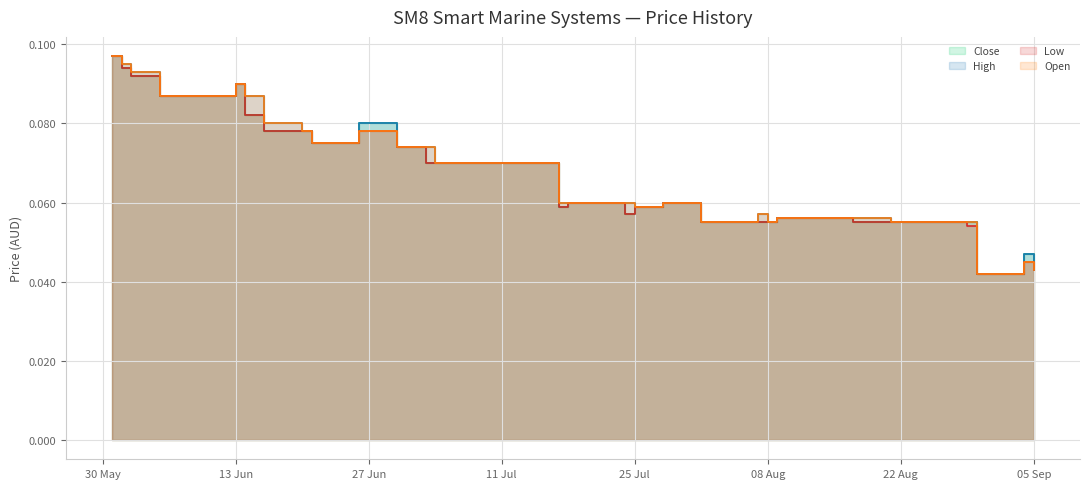

Which series has the largest total across all categories?

High